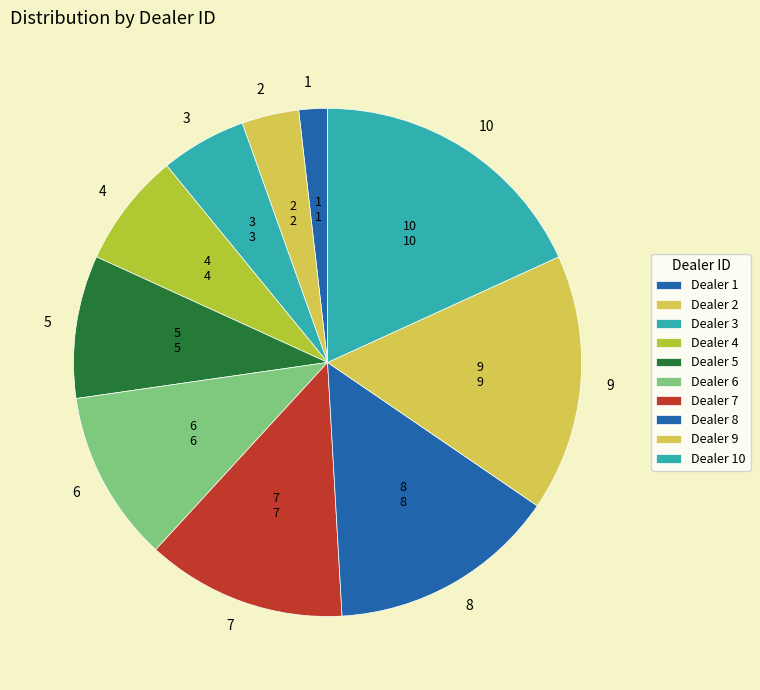

What is the ratio of the value at 10 to the value at 5?

2.0